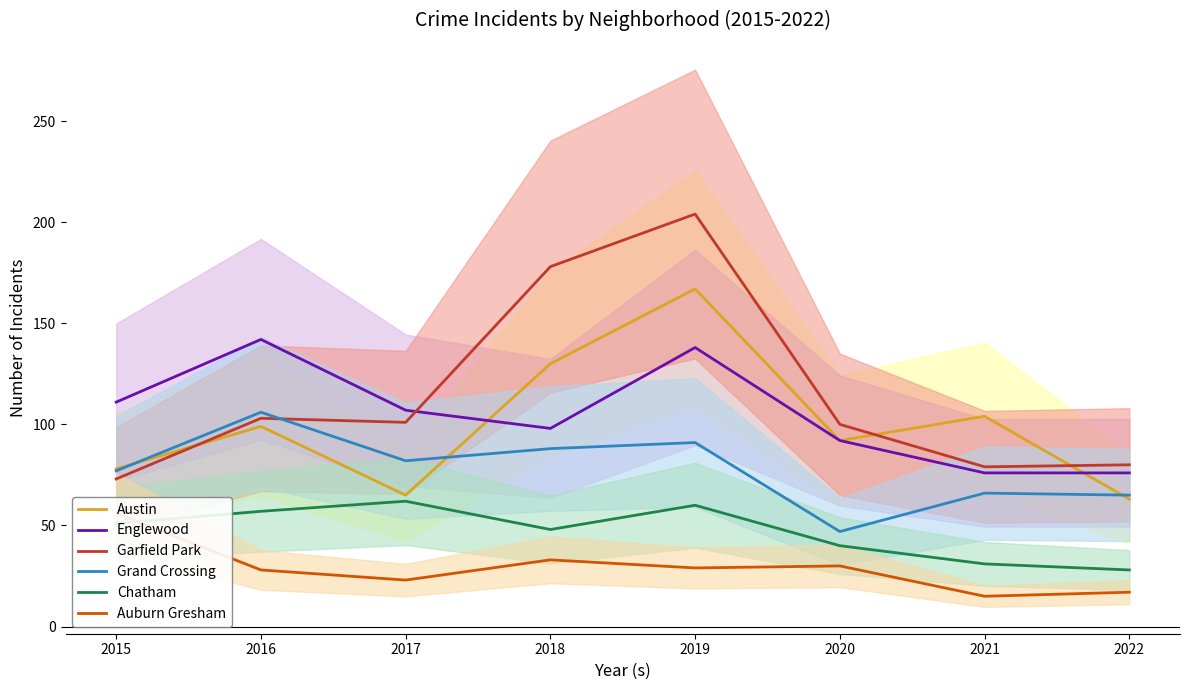

What is the value of the Austin point at the 8th from the left?

63